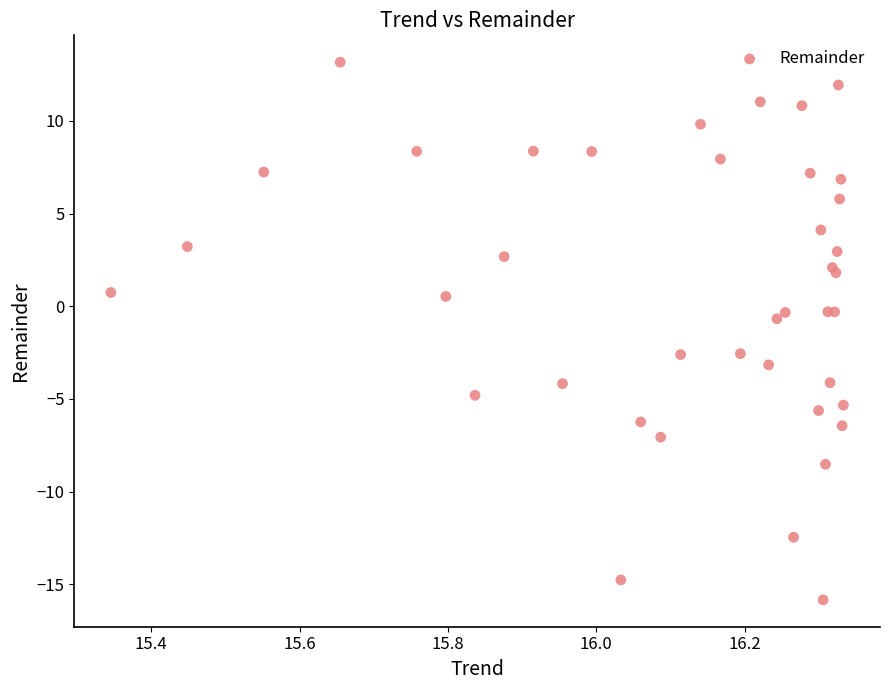

What Y value in the scatter plot is closest to -1?

-0.7